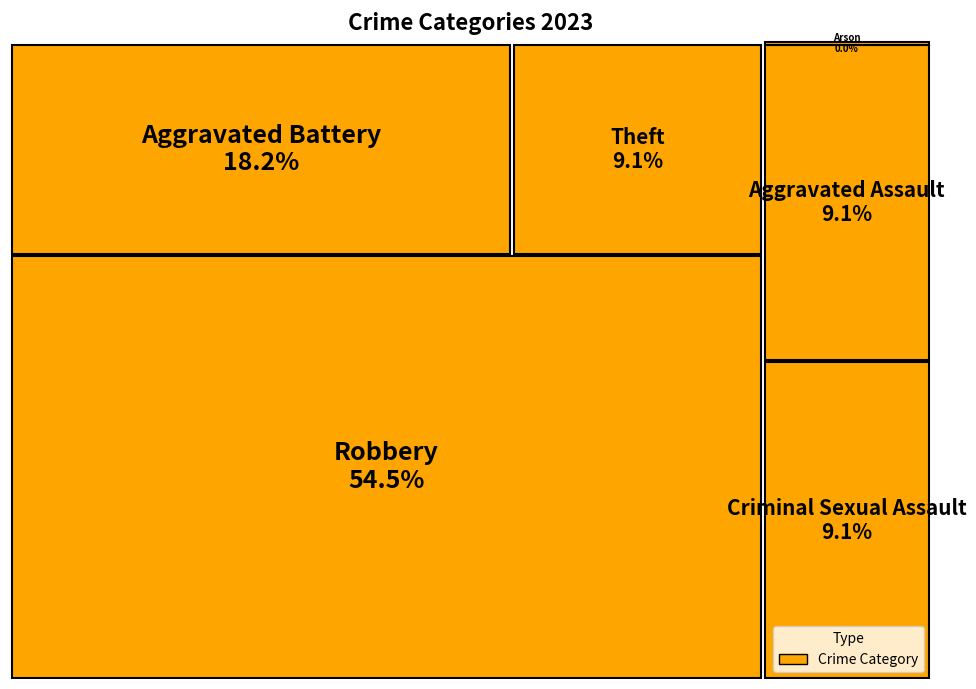

How many slices are in this pie chart?

6